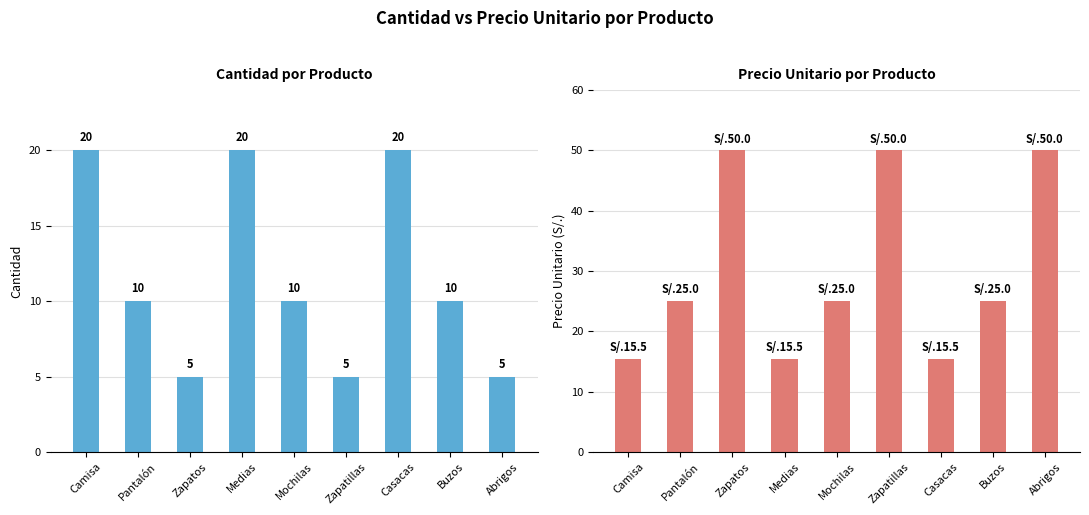

What is the minimum value for cantidad?

5.0